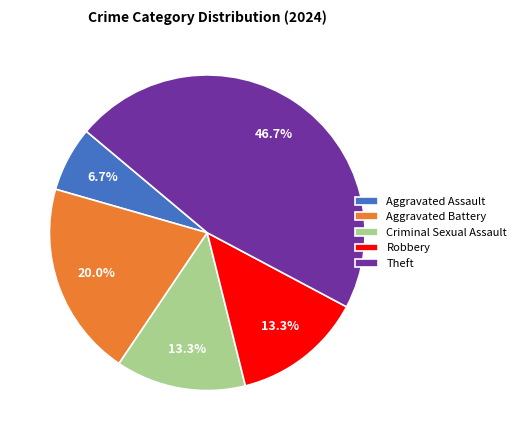

Which slice is the largest?

Theft